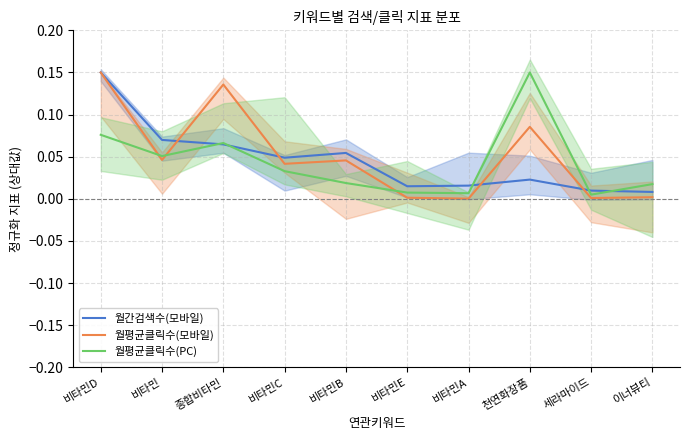

What are all the series names shown in the legend?

월간검색수(모바일), 월평균클릭수(모바일), 월평균클릭수(PC)